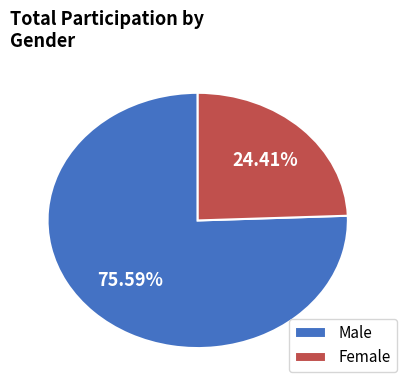

Between Female and Male, which is larger?

Male